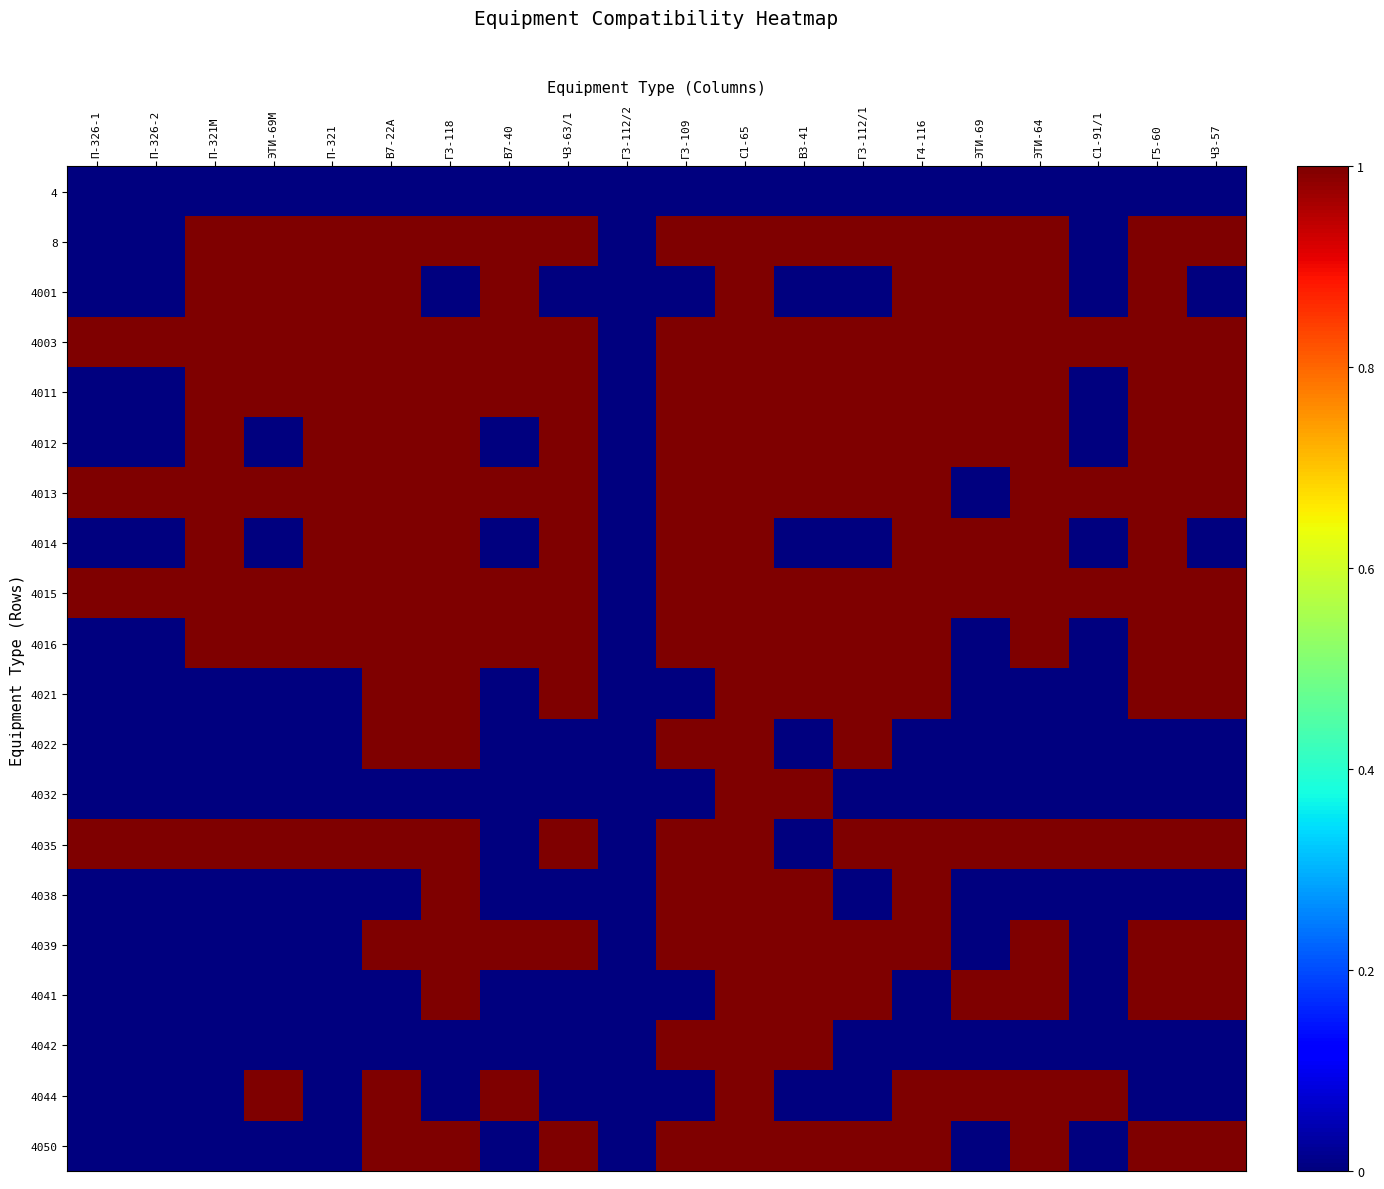

At how many categories does at least one series exceed 0?

19